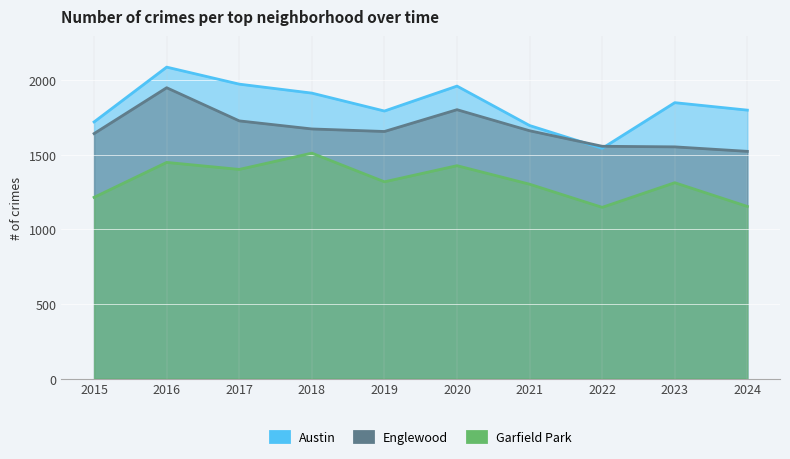

What is the average value of the Garfield Park series?

1323